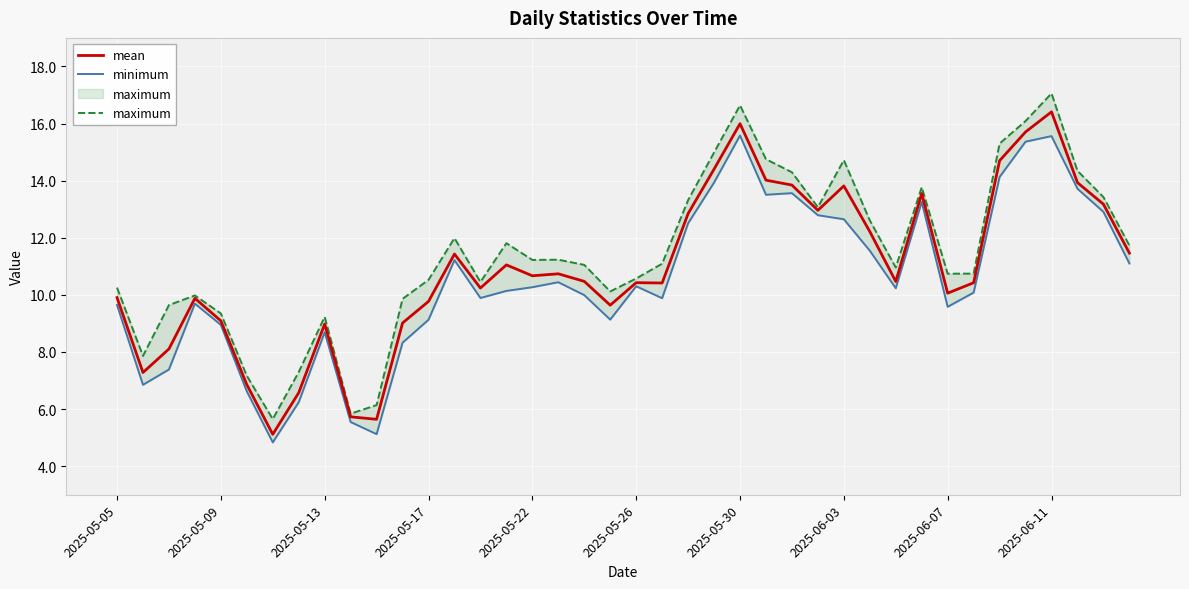

Which series has the largest range (max minus min)?

maximum